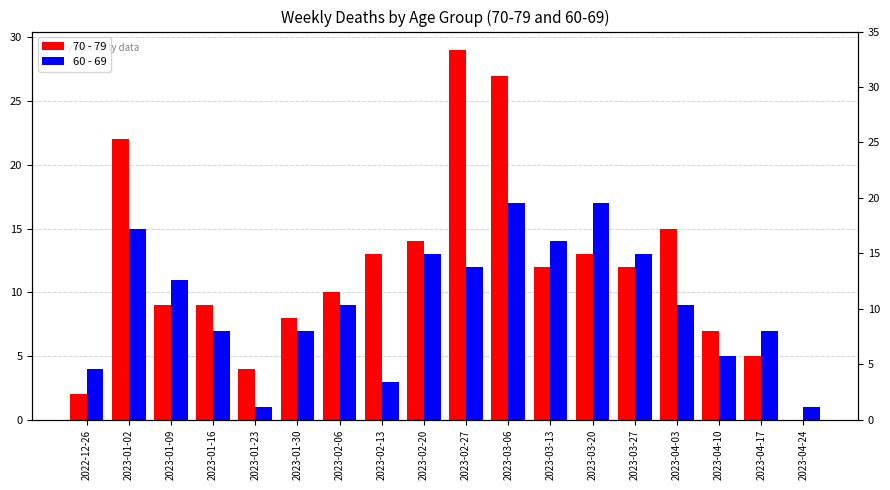

List the labels in order of 70 - 79 value, largest first.

2023-02-27, 2023-03-06, 2023-01-02, 2023-04-03, 2023-02-20, 2023-02-13, 2023-03-20, 2023-03-13, 2023-03-27, 2023-02-06, 2023-01-09, 2023-01-16, 2023-01-30, 2023-04-10, 2023-04-17, 2023-01-23, 2022-12-26, 2023-04-24